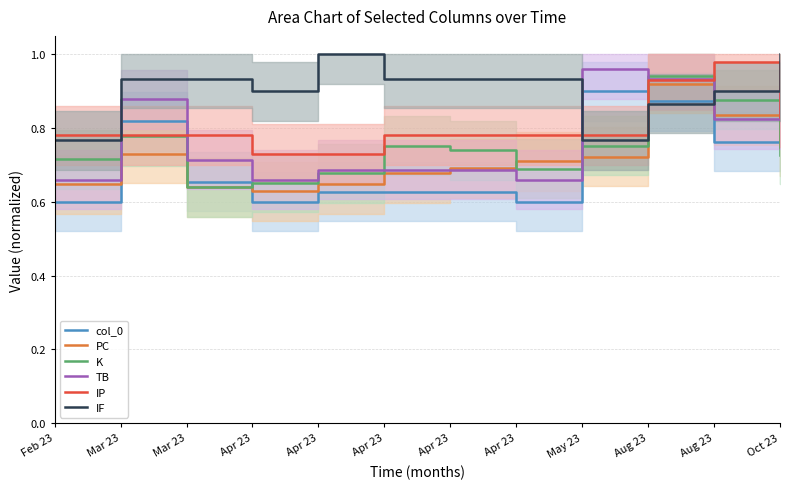

Between Apr 23 and May 23, which is larger?

May 23